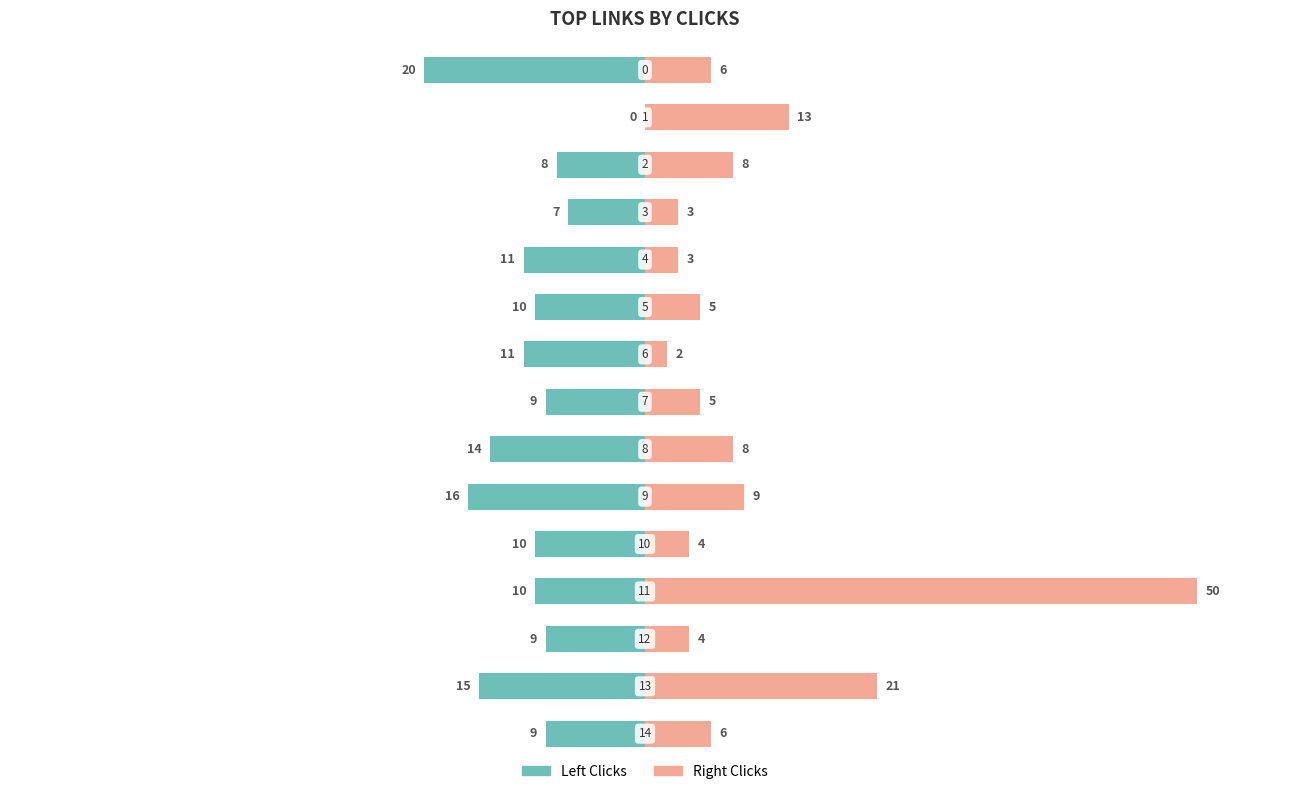

At which label does Left Clicks first exceed -20?

1